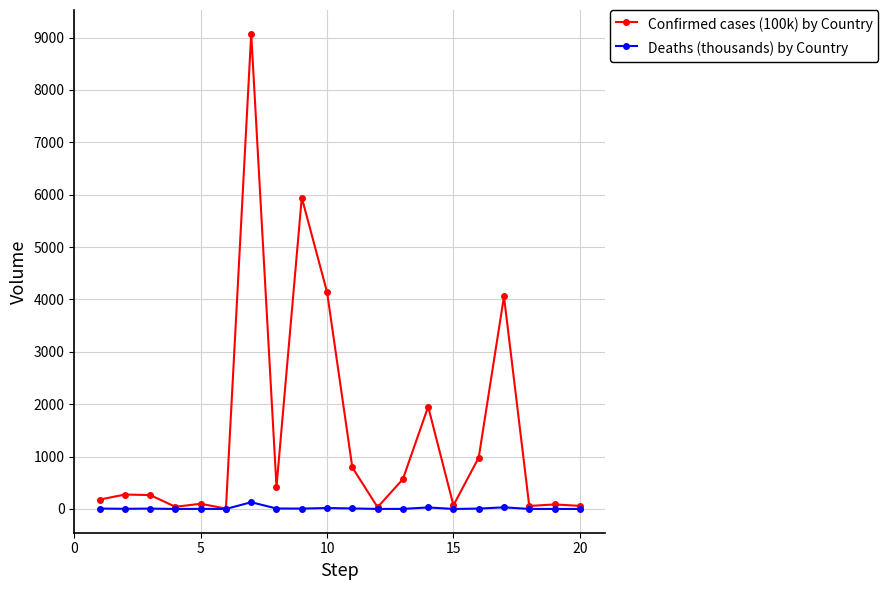

Which series has the largest total across all categories?

Confirmed cases (100k) by Country